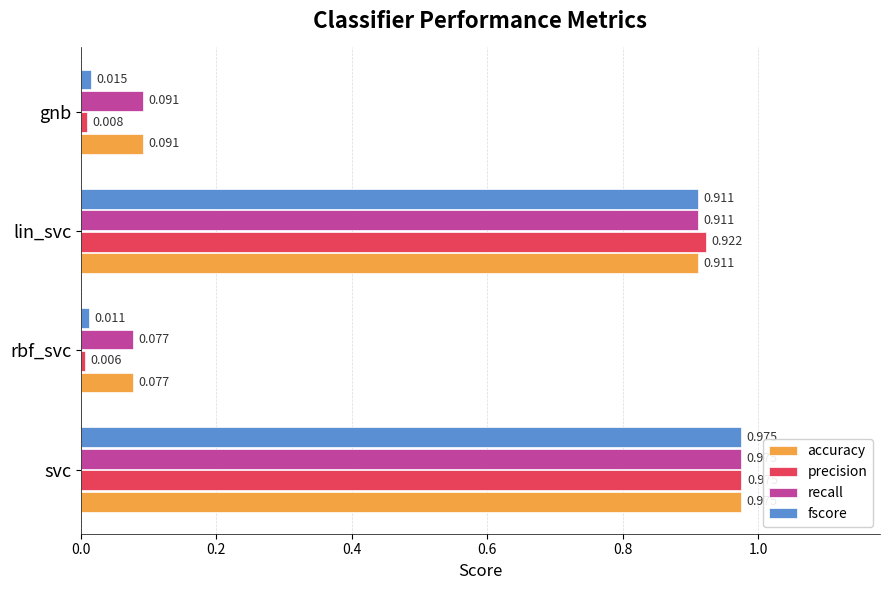

Rank the categories by precision value from highest to lowest.

svc, lin_svc, gnb, rbf_svc